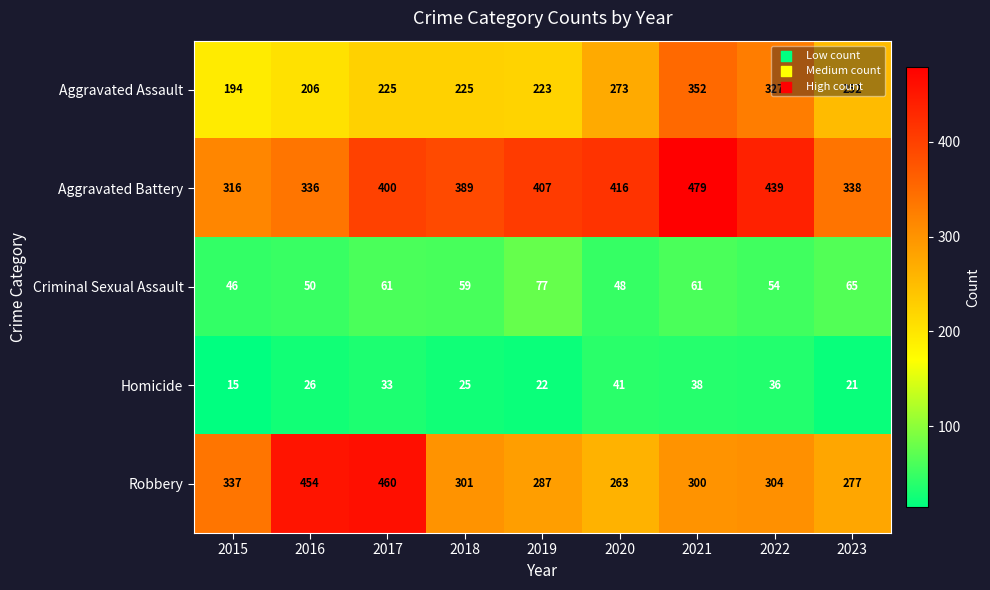

At which category is the sum across all series the highest?

2021